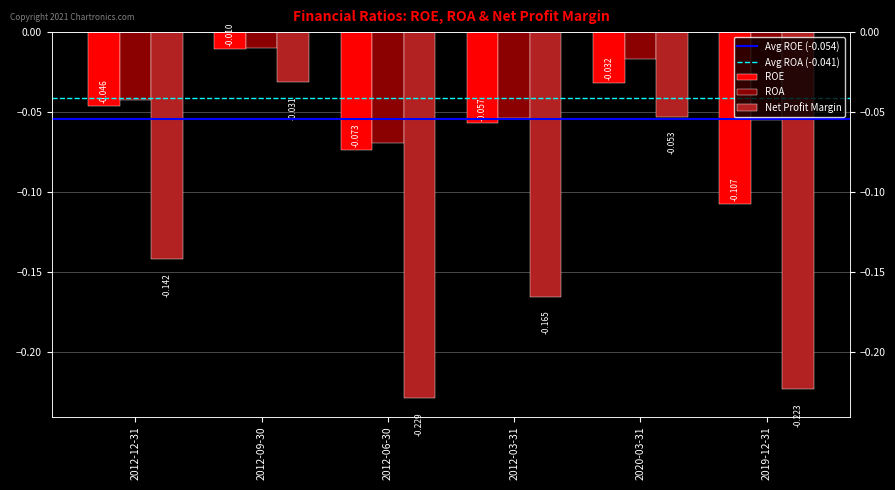

Are the bars horizontal?

No